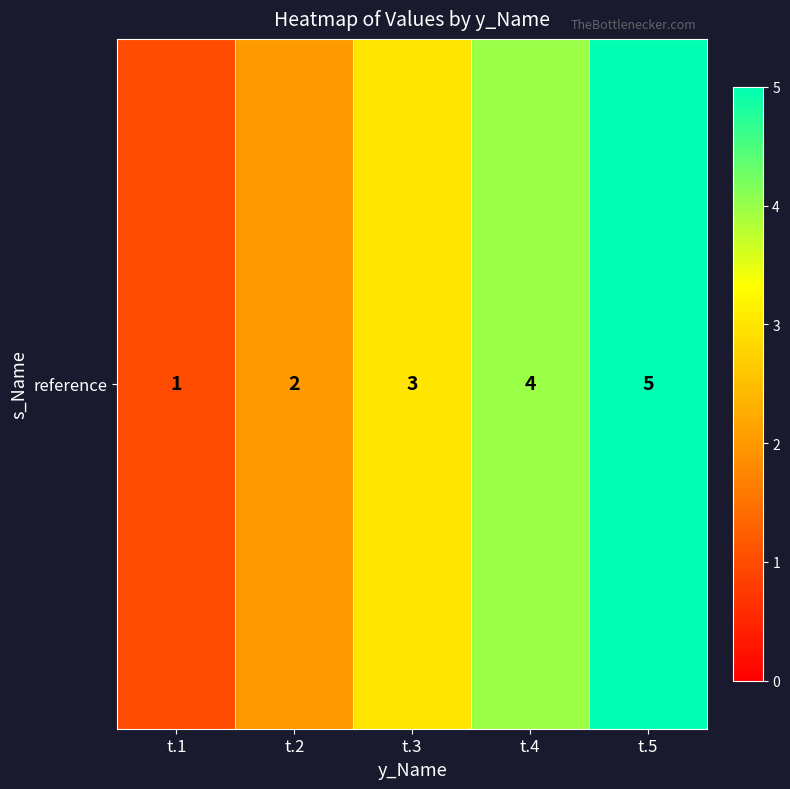

What value does the data have at t.3?

3